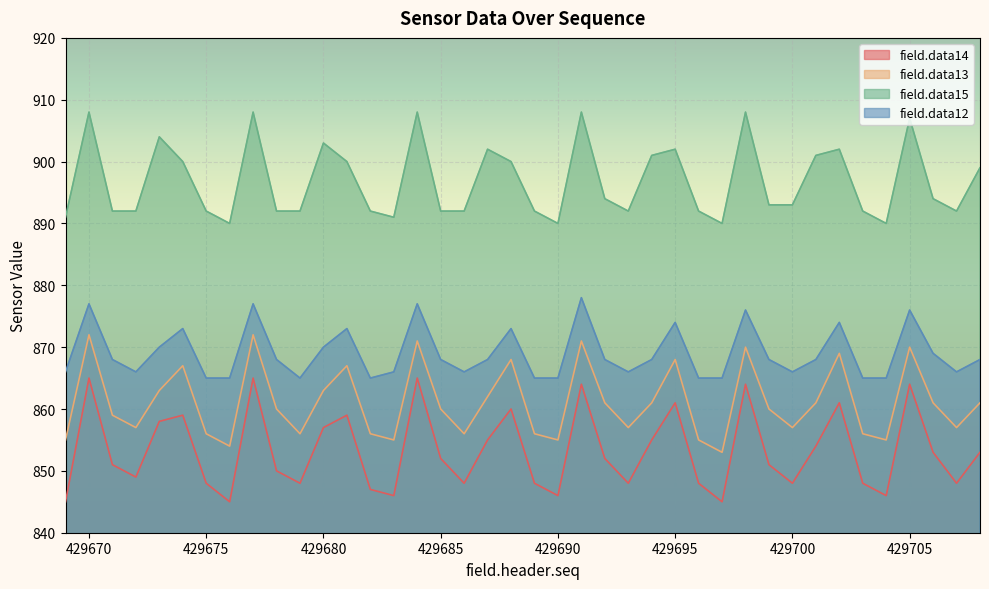

Is the value of field.data13 at 429693 greater than the value of field.data15 at 429704?

No